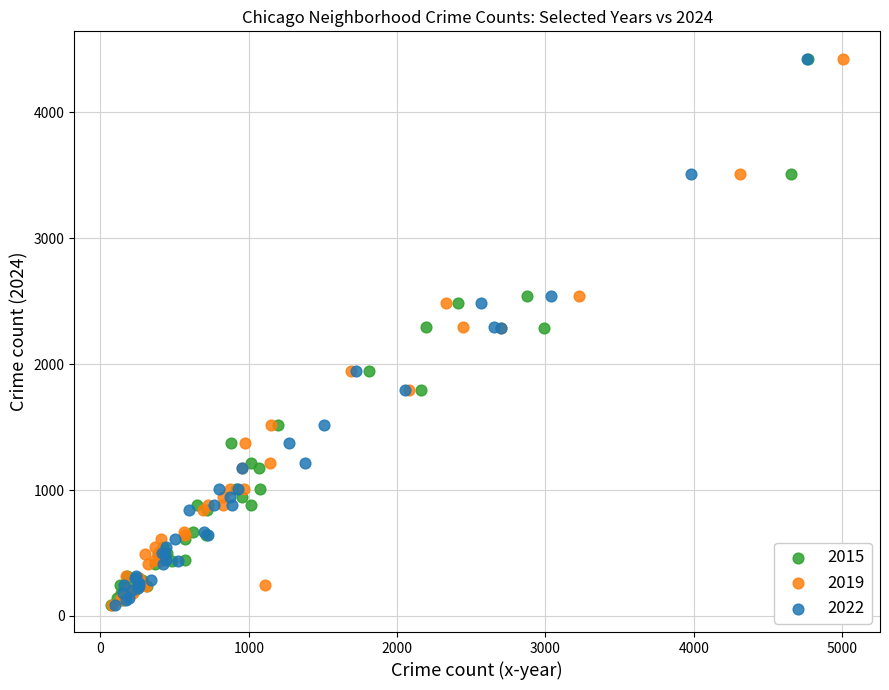

What are all the series names shown in the legend?

2015, 2019, 2022